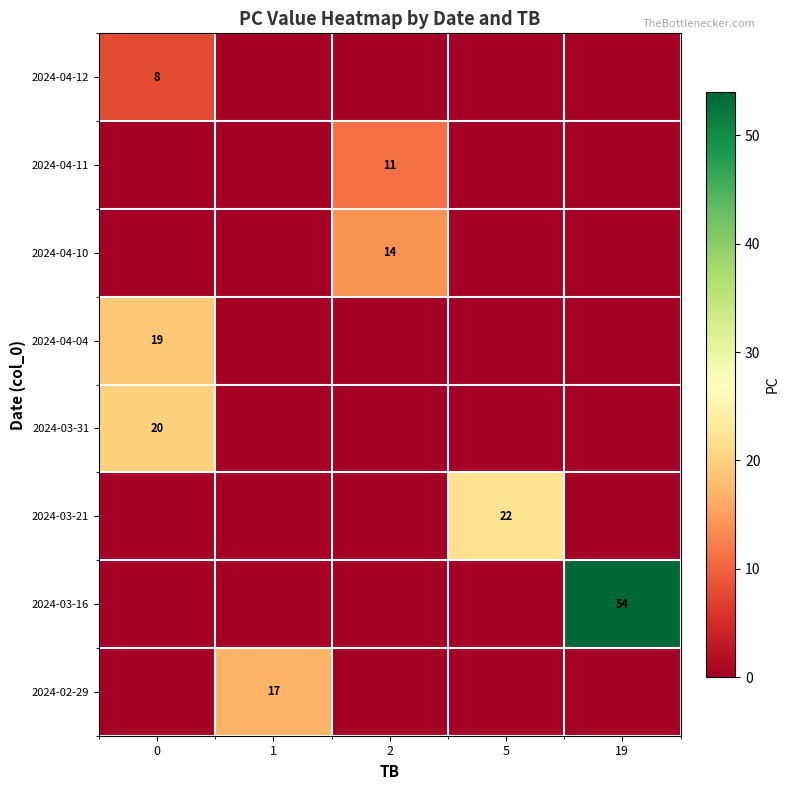

Is the value of 2024-03-21 at 5 greater than the value of 2024-02-29 at 1?

Yes